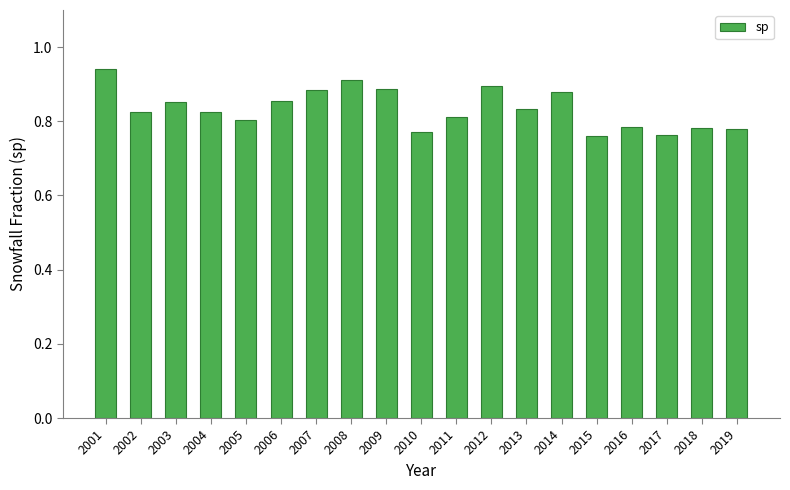

How many values are between 0 and 1?

19